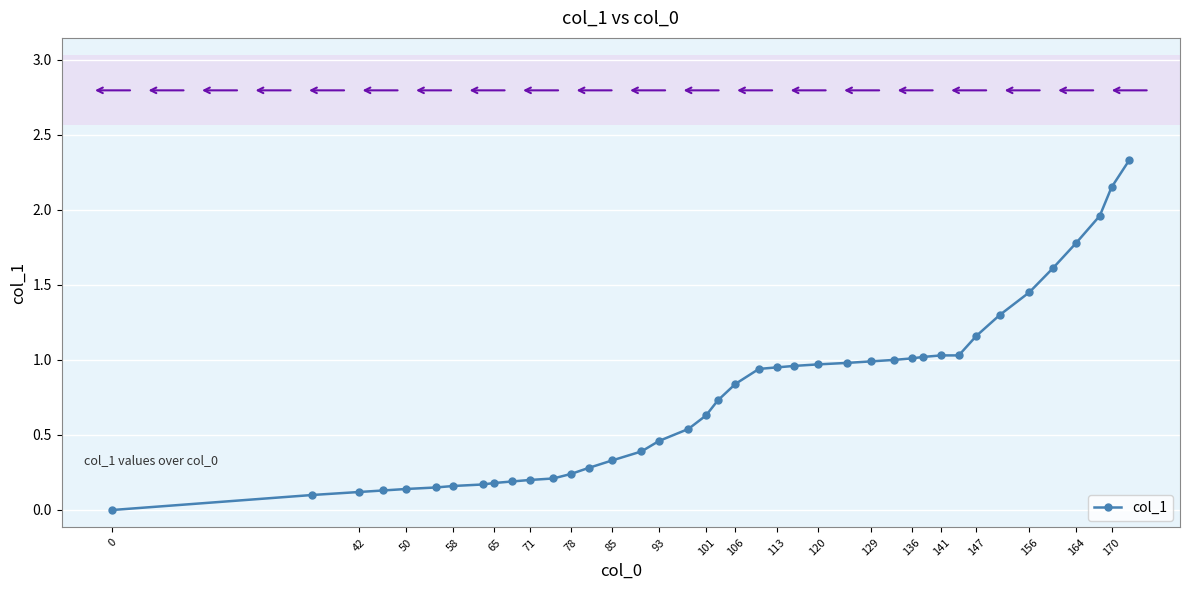

What is the value of the 37th point from the left?

1.8